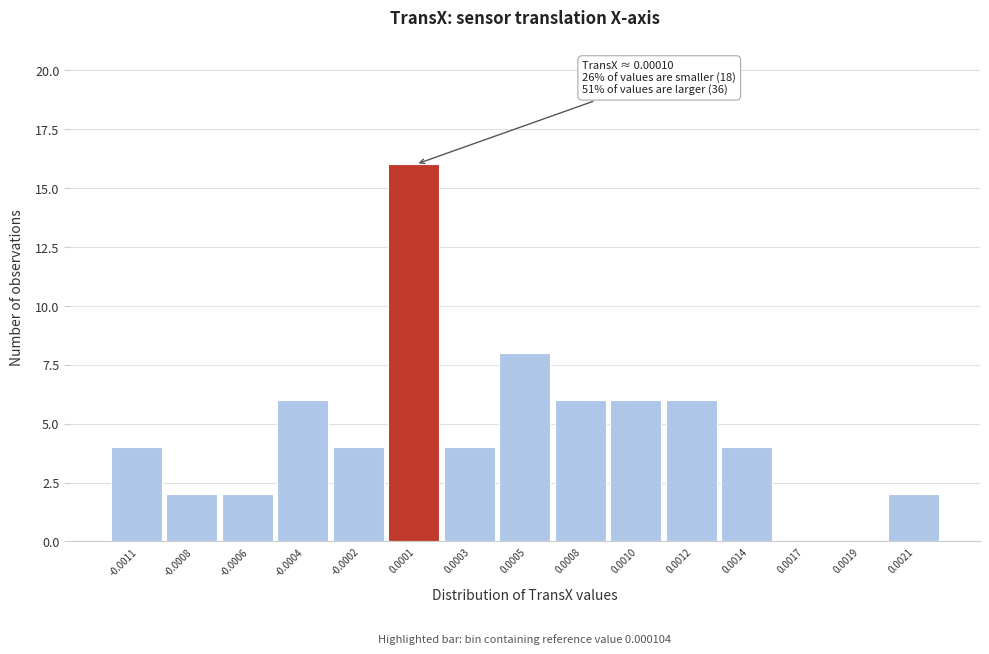

Reading left to right, extract all data points from this chart.

-0.0011=4	-0.0008=2	-0.0006=2	-0.0004=6	-0.0002=4	0.0001=16	0.0003=4	0.0005=8	0.0008=6	0.0010=6	0.0012=6	0.0014=4	0.0017=0	0.0019=0	0.0021=2